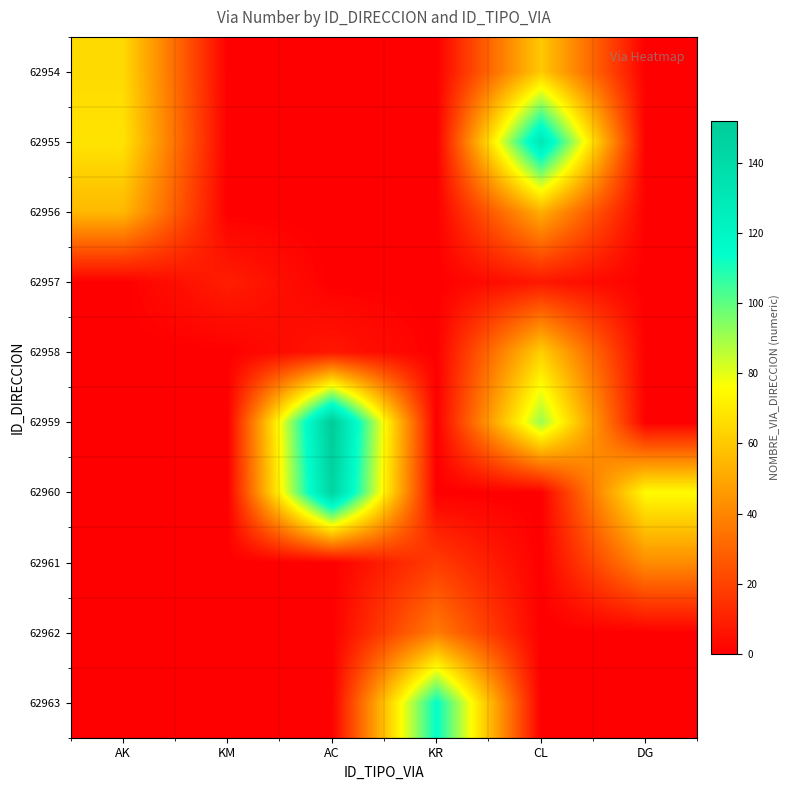

Reading left to right, list all the values displayed in this chart.

62954: AK=65	KM=0	AC=0	KR=0	CL=60	DG=0
62955: AK=68	KM=0	AC=0	KR=0	CL=131	DG=0
62956: AK=55	KM=0	AC=0	KR=0	CL=52	DG=0
62957: AK=0	KM=9	AC=0	KR=0	CL=7	DG=0
62958: AK=0	KM=0	AC=7	KR=0	CL=62	DG=0
62959: AK=0	KM=0	AC=152	KR=0	CL=91	DG=0
62960: AK=0	KM=0	AC=145	KR=0	CL=0	DG=75
62961: AK=0	KM=0	AC=0	KR=18	CL=0	DG=42
62962: AK=0	KM=0	AC=0	KR=37	CL=0	DG=0
62963: AK=0	KM=0	AC=0	KR=114	CL=0	DG=0